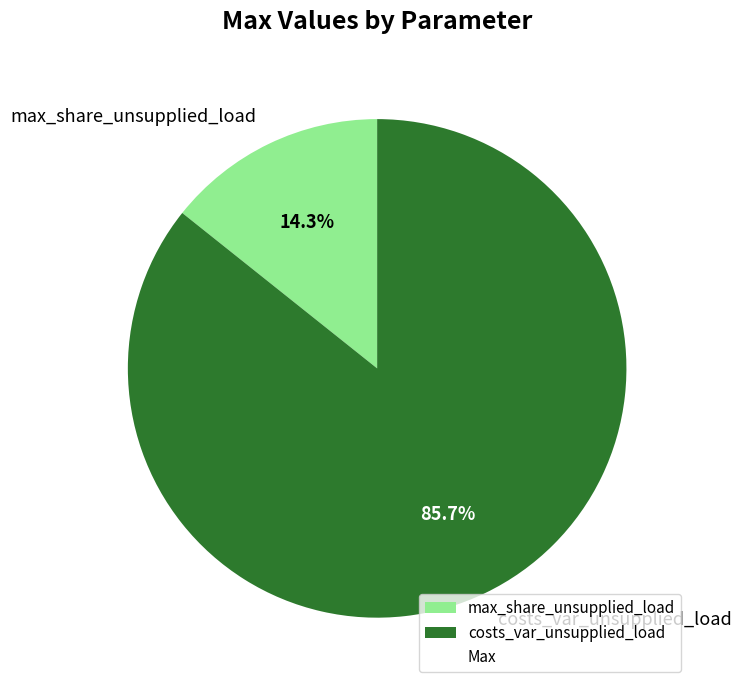

Count the number of slices in the pie.

2